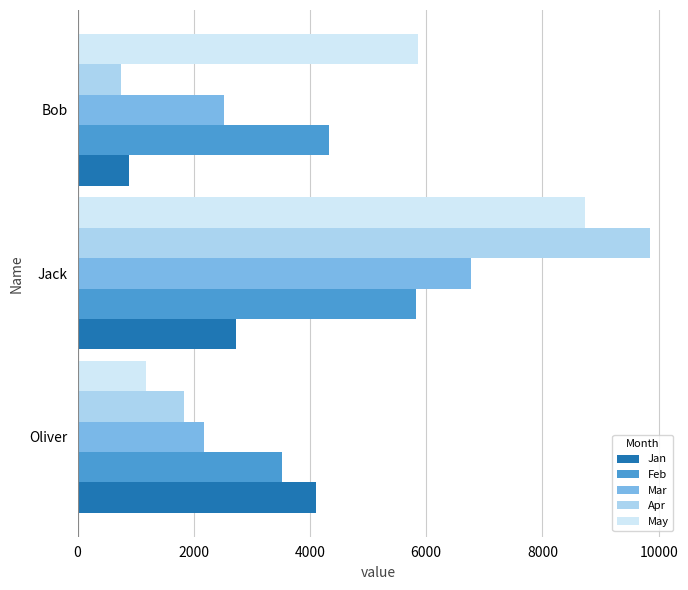

How many categories are shown in the chart?

3